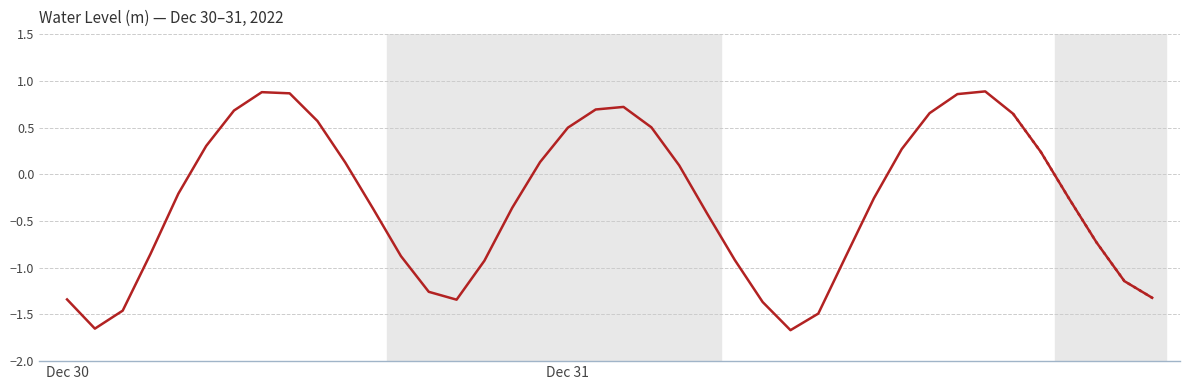

What is the difference between the second highest and second lowest values?

2.5